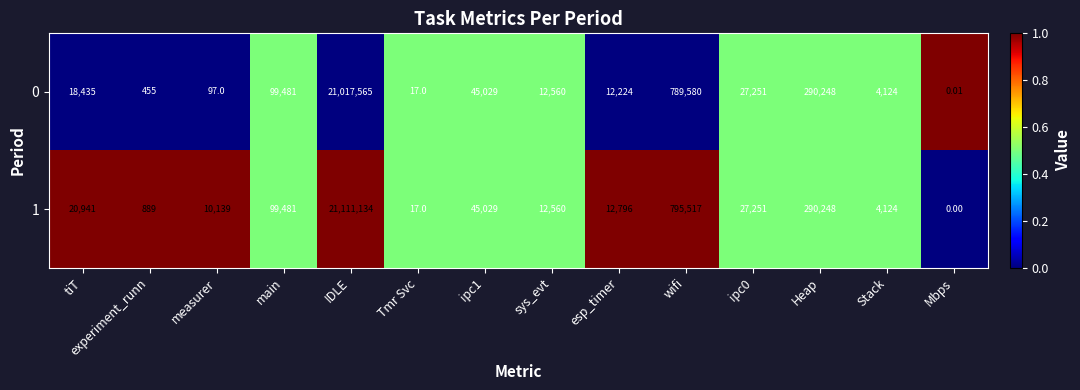

Is the value of 1 at ipc0 greater than the value of 0 at Heap?

No